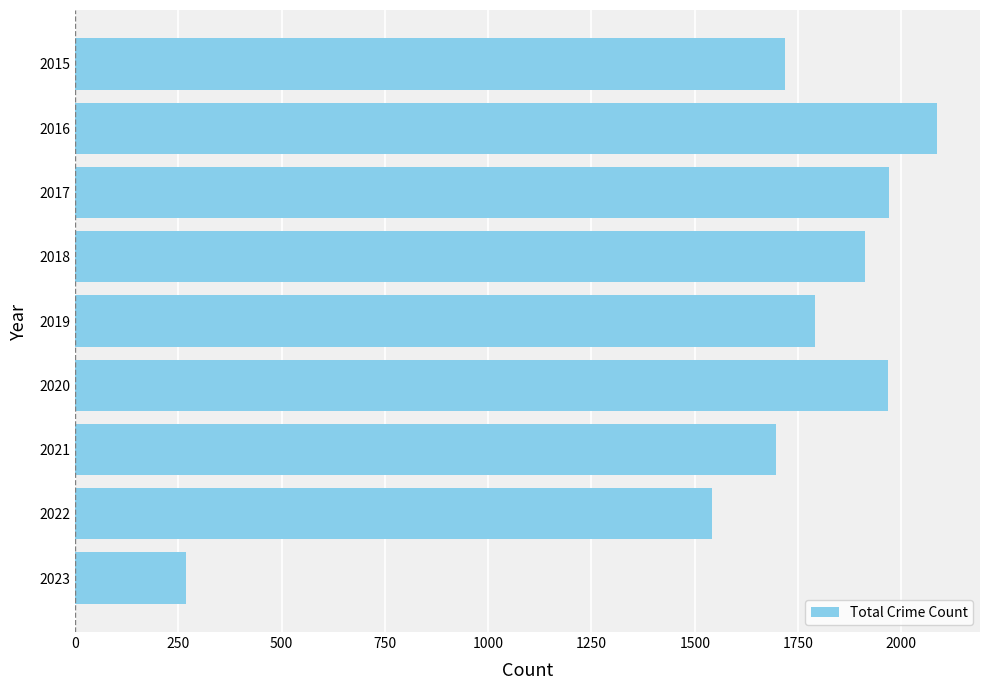

What is the value of the 7th bar from the top?

1696